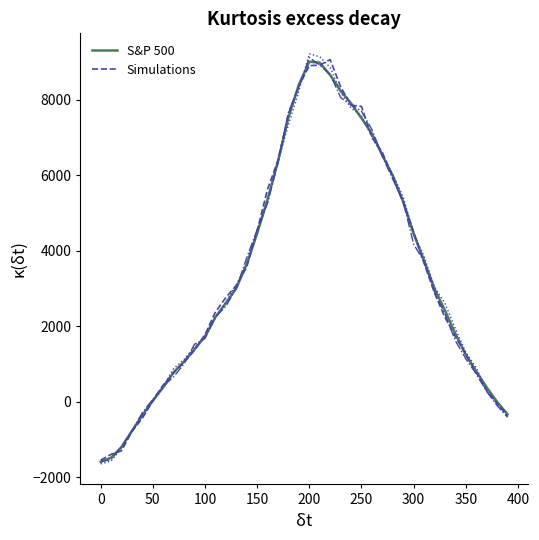

What is the minimum value for Simulations?

-1545.2